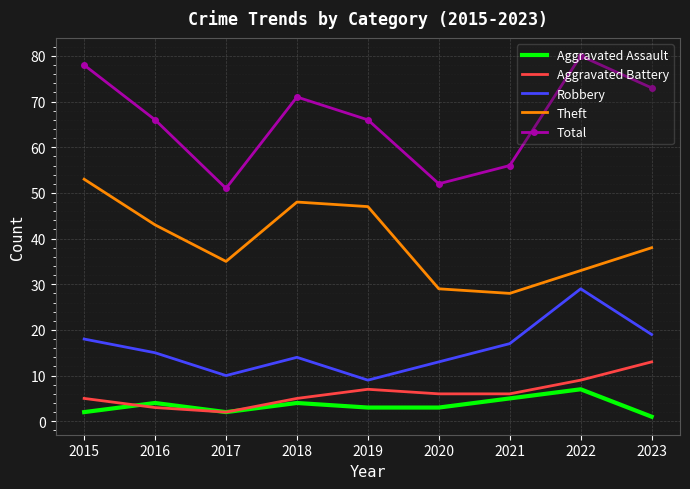

What is the highest value of the Aggravated Assault series?

7